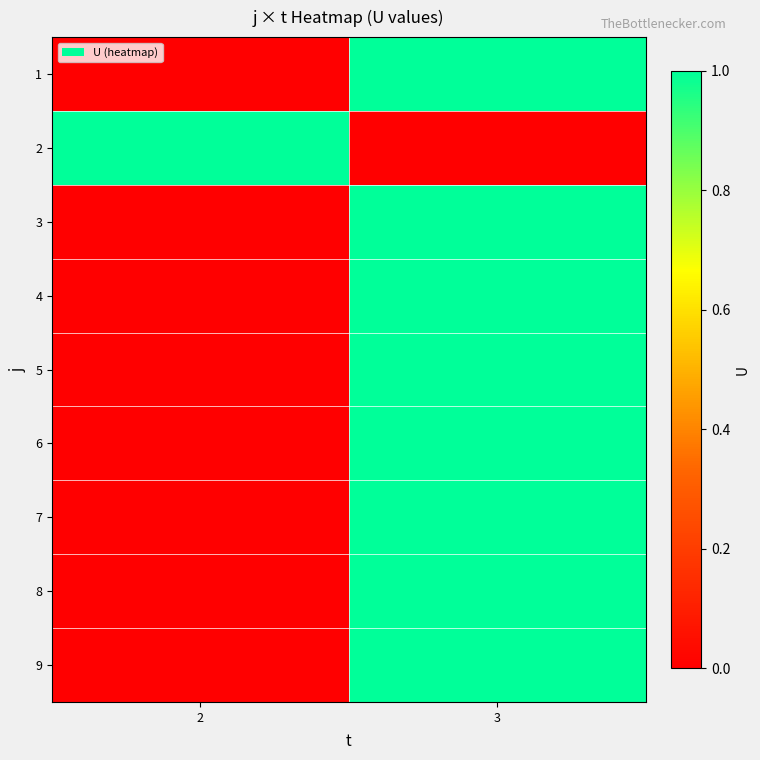

How many data points does each series have?

2